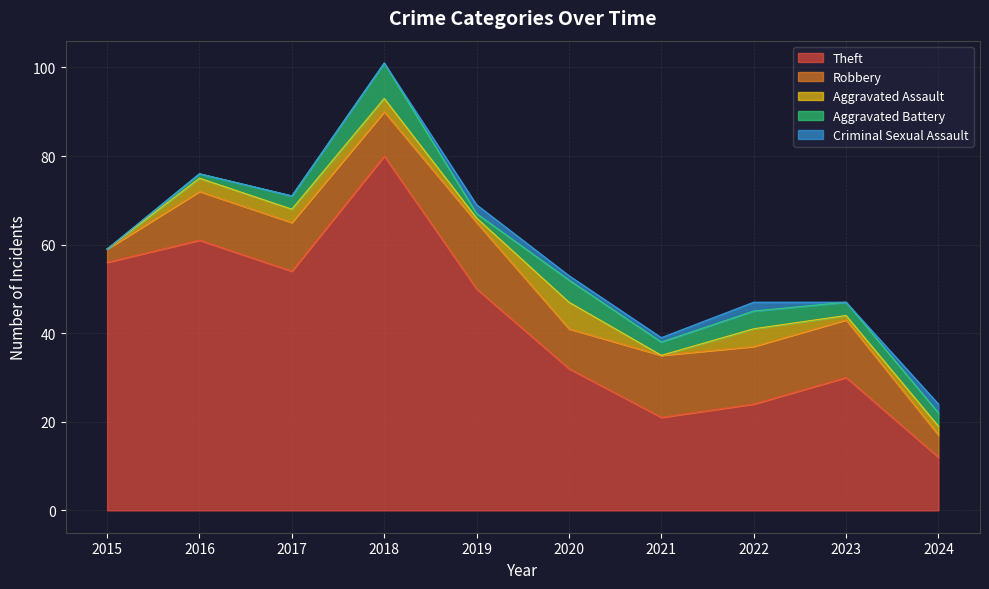

Where do Aggravated Assault and Criminal Sexual Assault first cross each other?

2018 and 2019